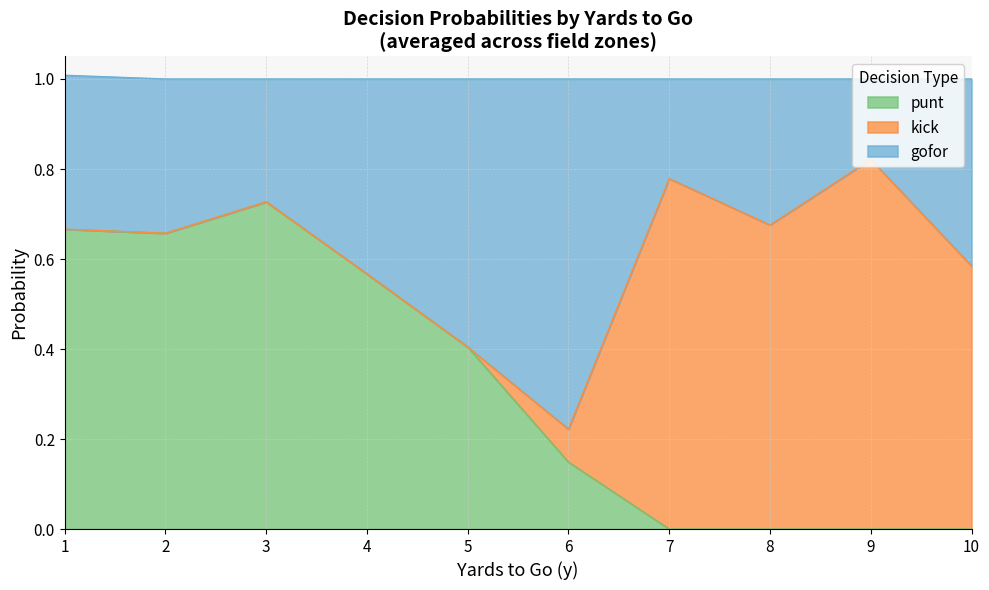

Between 11 and 22, which series saw the biggest shift?

punt